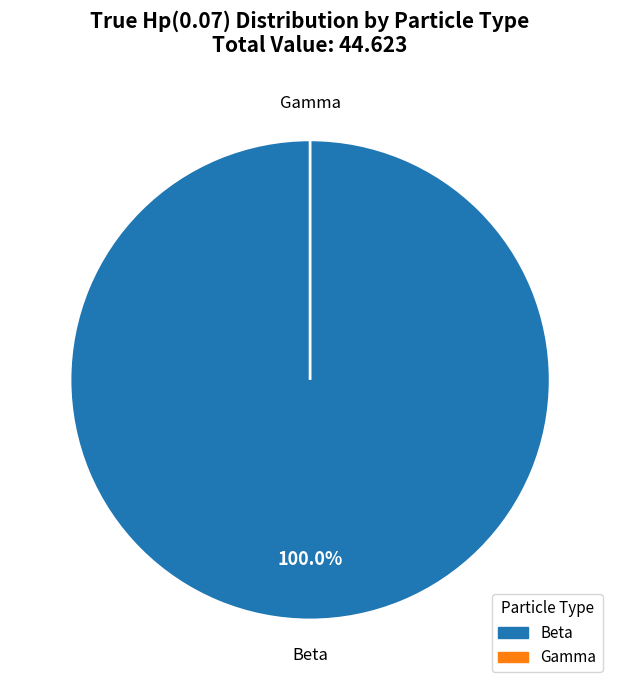

What is the change in value from Beta to Gamma?

-44.6